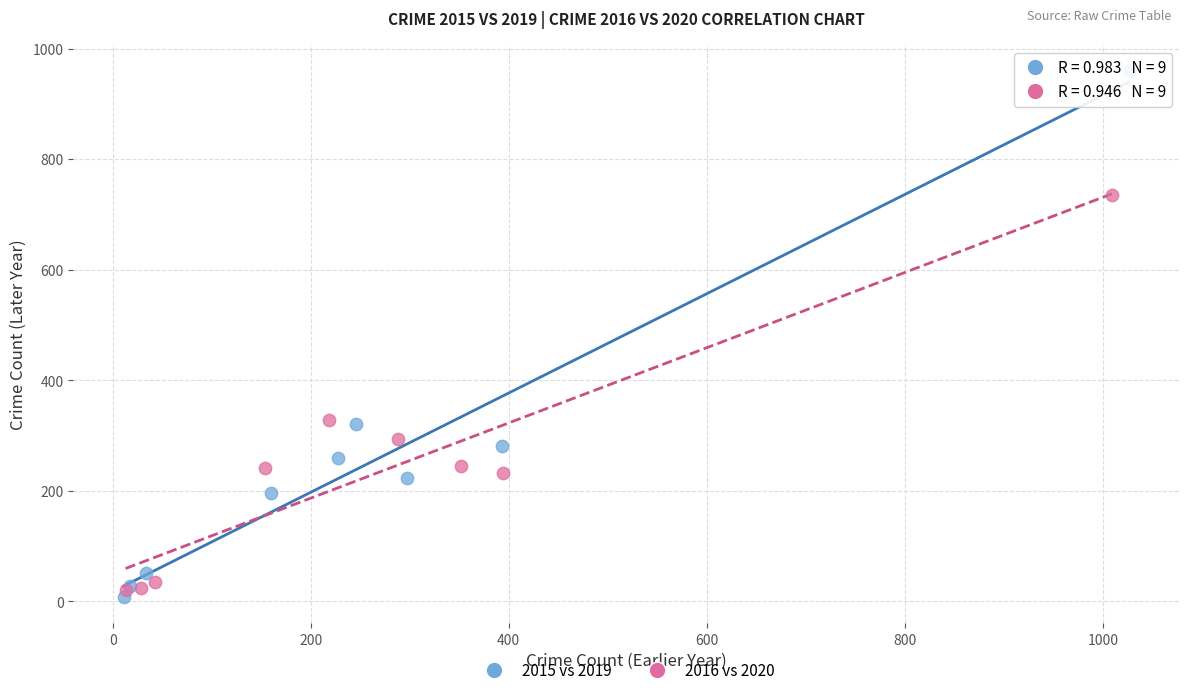

Which series reaches the minimum Y coordinate?

2015 vs 2019